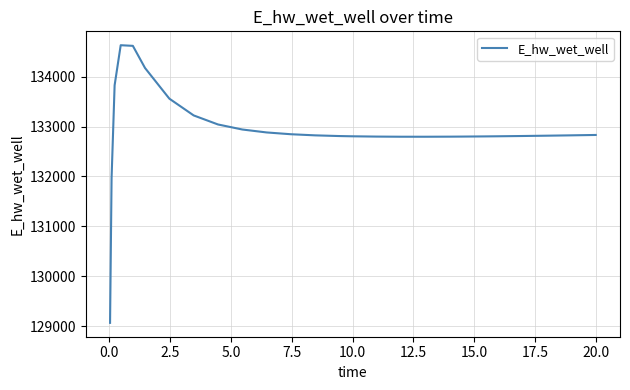

What is the minimum value shown in the chart?

129070.3